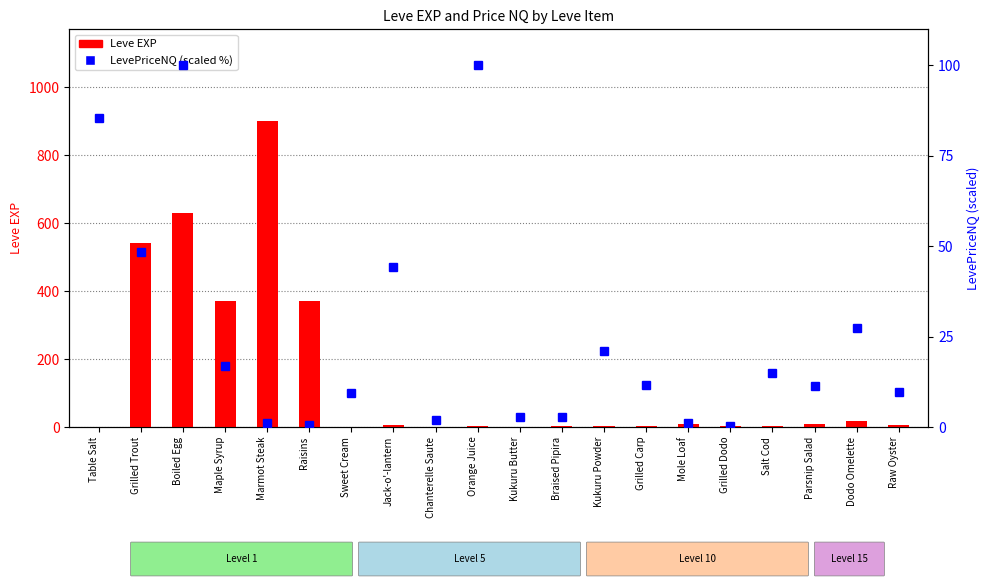

How many values in the LevePriceNQ (scaled) series are below 11?

9